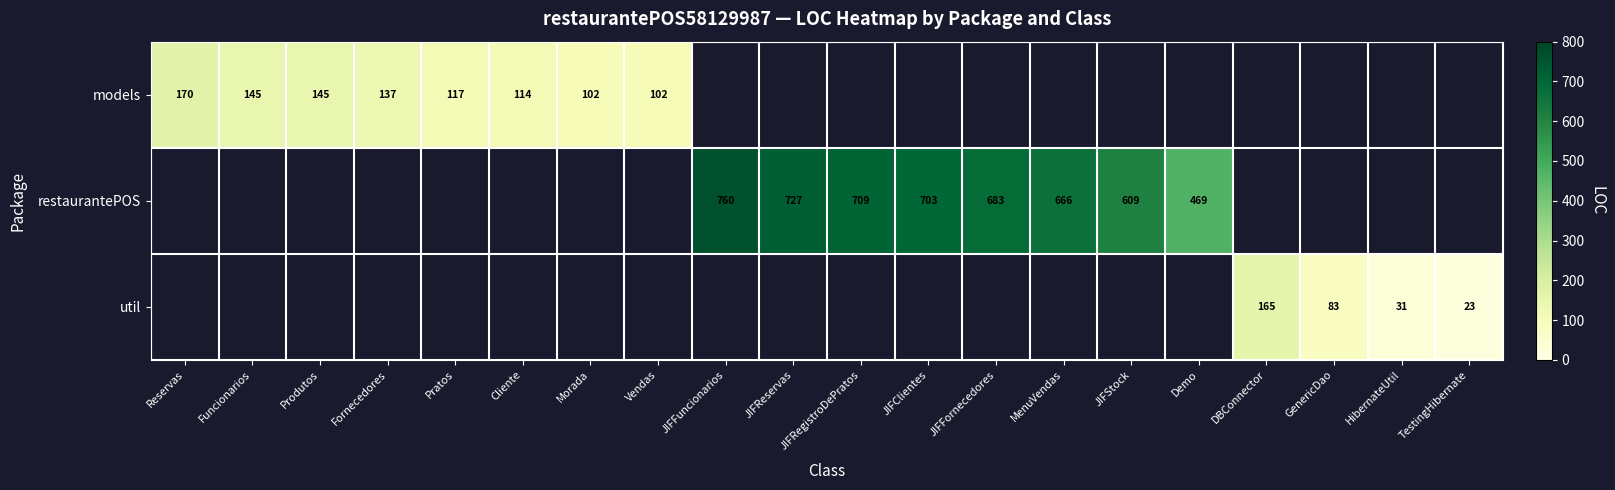

Count the number of data series in this chart.

3